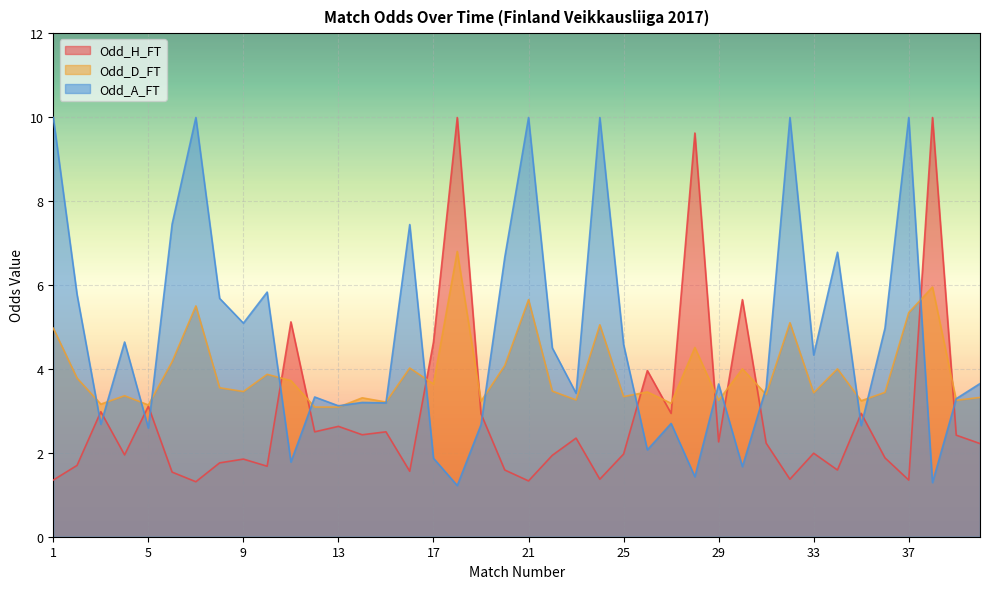

The value of Odd_H_FT at 19 is 2.9. True or false?

True